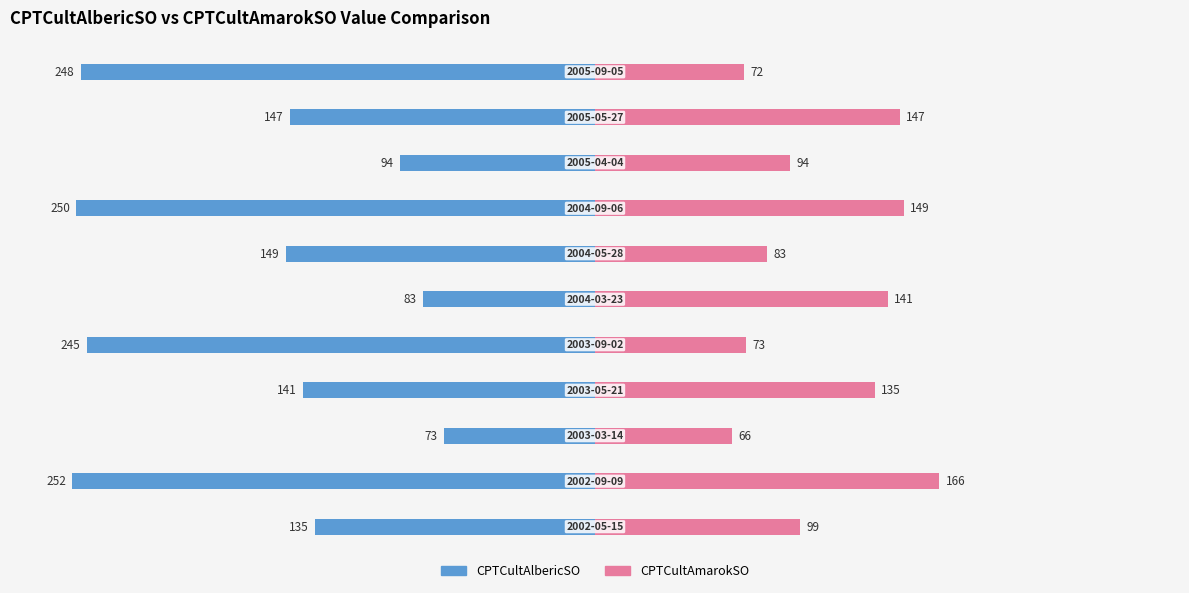

Is it true that CPTCultAmarokSO equals 97 at −200?

False